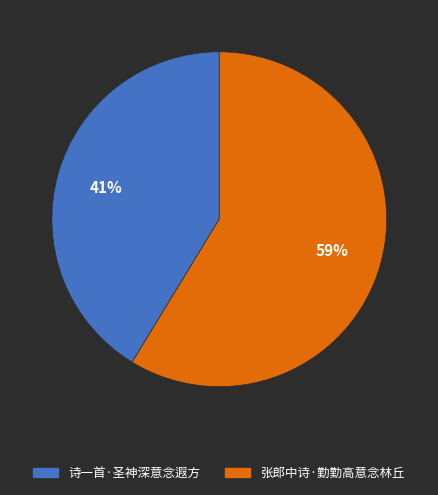

Does 诗一首·圣神深意念遐方 represent more than half of the total?

No